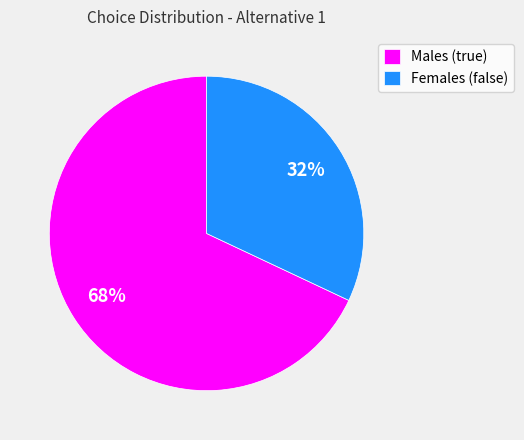

Which category accounts for the majority?

Males (true)